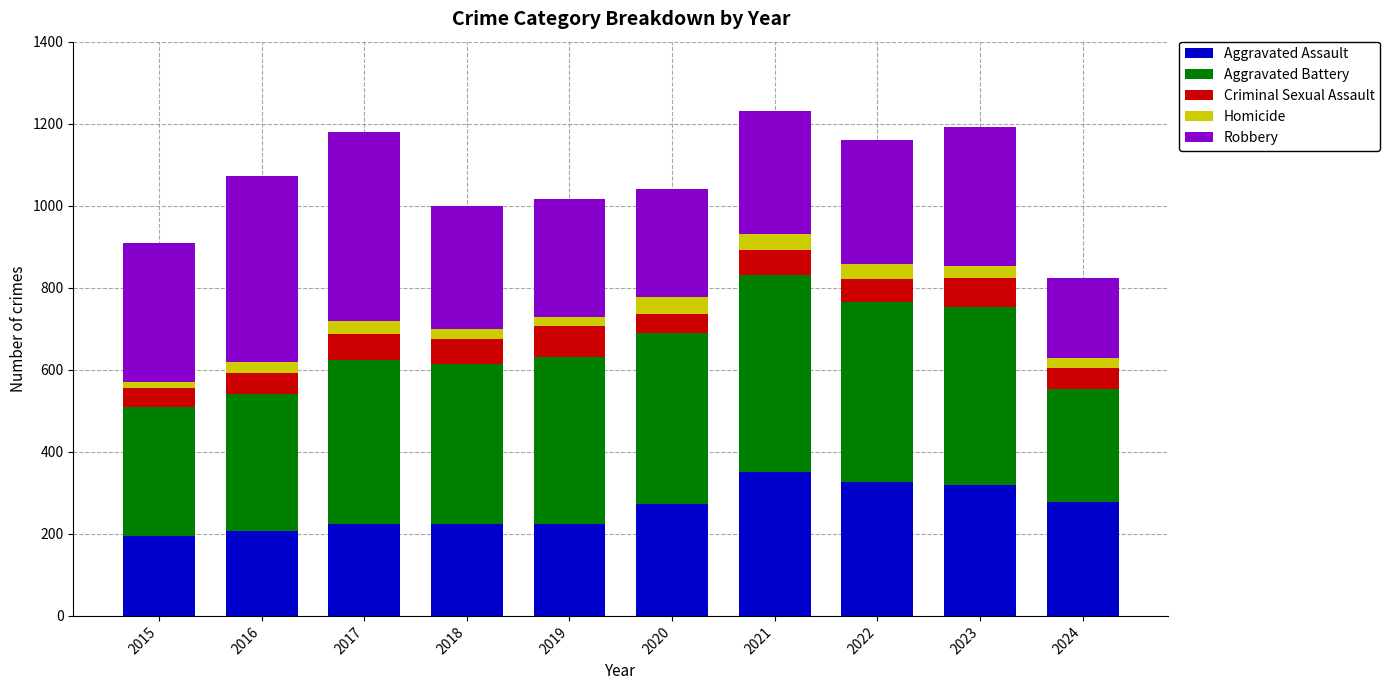

What is the total value across all series at 2024?

824